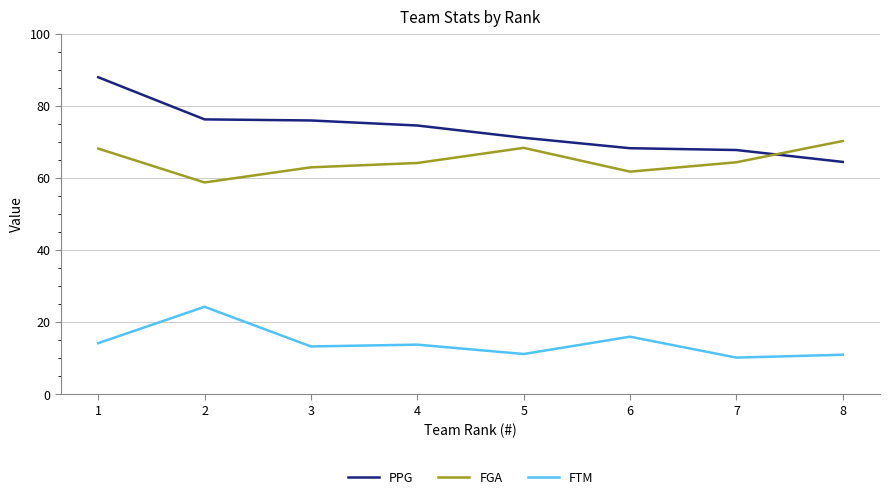

True or false: PPG and FGA cross at least once.

True